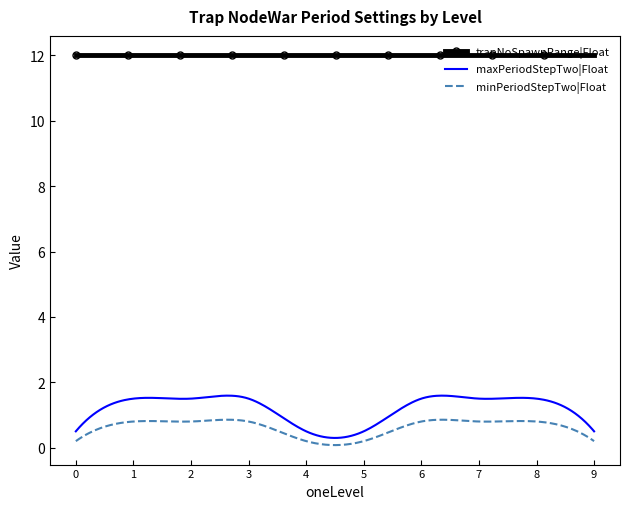

List the series in order of their peak value, lowest first.

minPeriodStepTwo|Float, maxPeriodStepTwo|Float, trapNoSpawnRange|Float